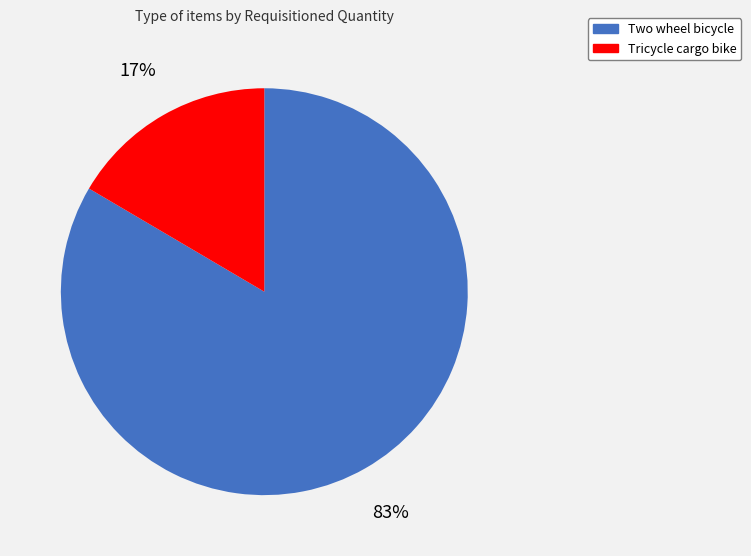

Between Tricycle cargo bike and Two wheel bicycle, which is larger?

Two wheel bicycle